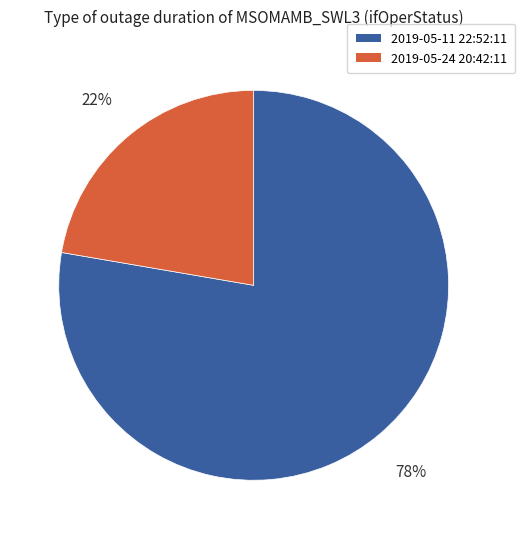

What is the ratio of the value at 2019-05-11 22:52:11 to the value at 2019-05-24 20:42:11?

3.5